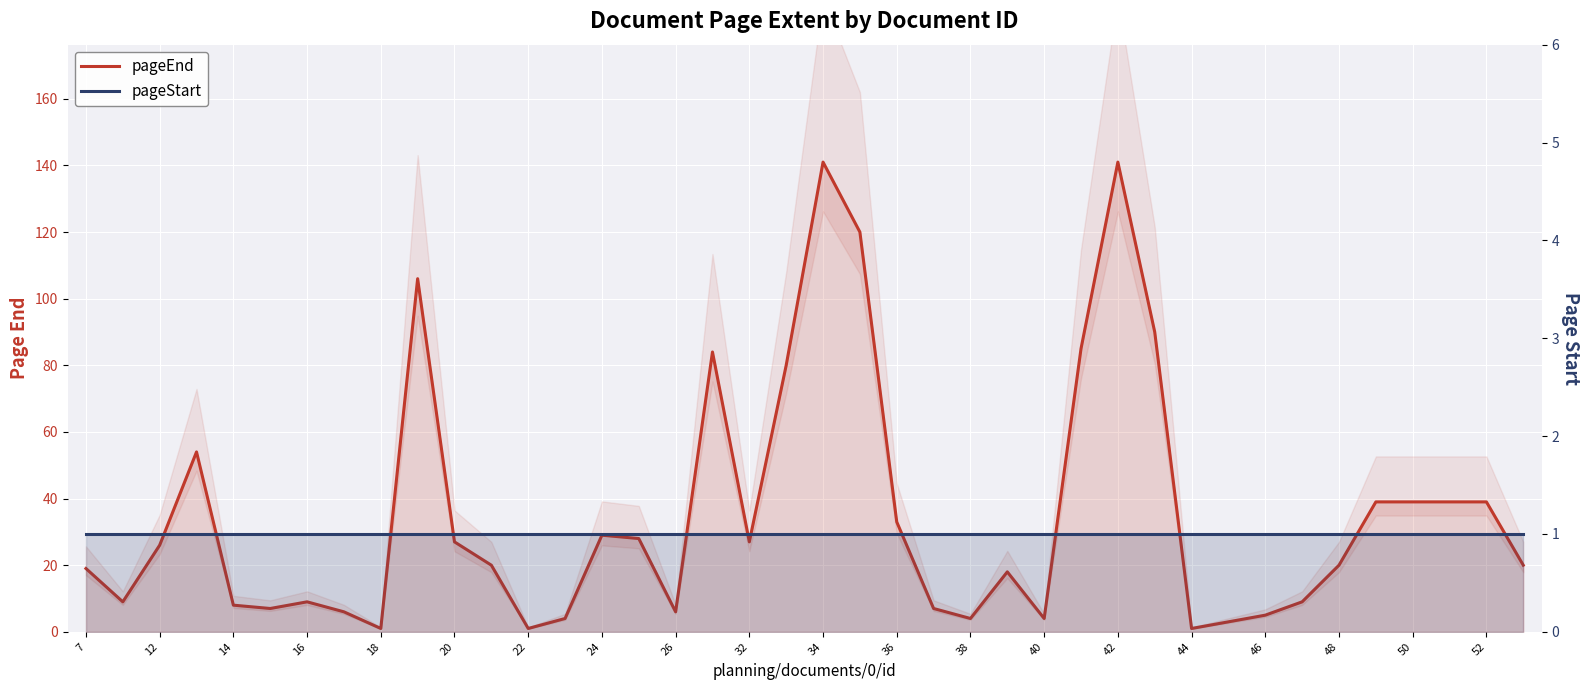

What is the sum of all pageStart values?

40